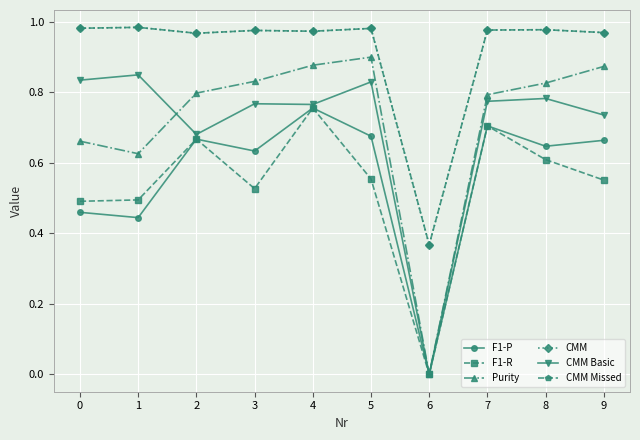

Which series has the widest spread of values?

Purity